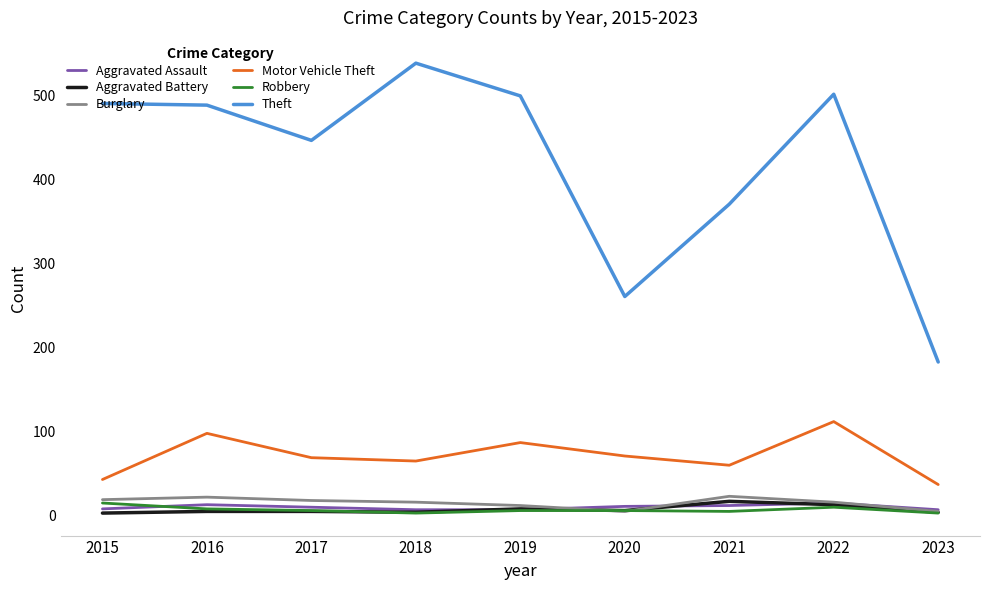

What is the difference between the highest and lowest values at 2020?

256